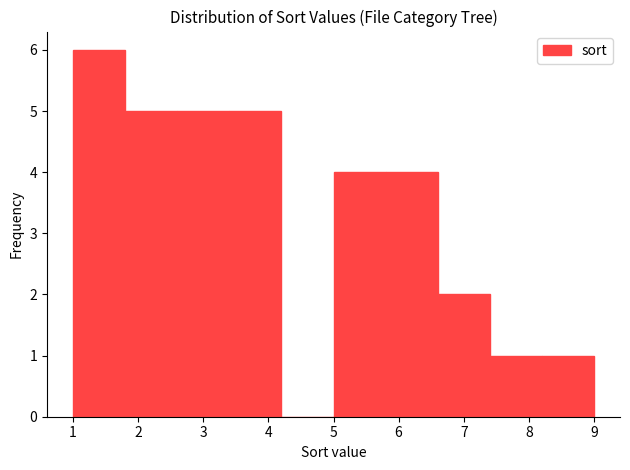

What is the height of the bar covering 5.0 to 5.8 on the x-axis? The values are not printed on the chart, so give them approximately, as read against the axis.

4